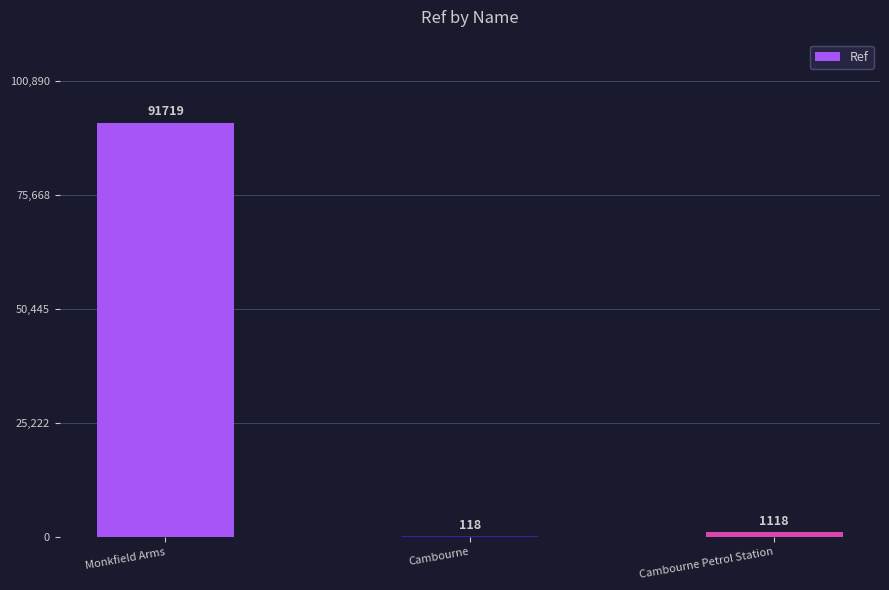

Approximately how many times larger is the value at Cambourne Petrol Station compared to Cambourne?

9.5